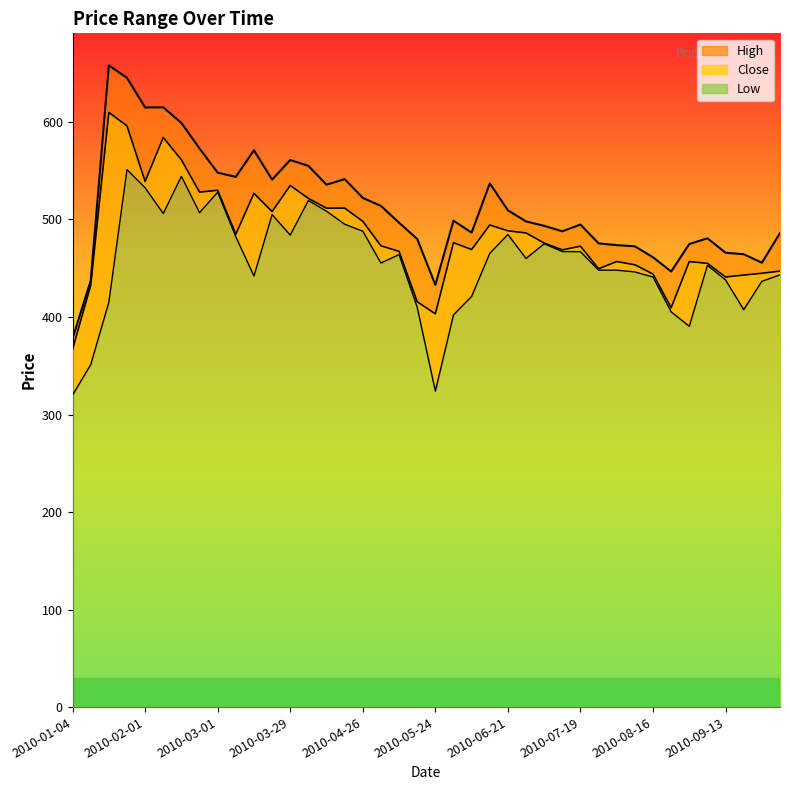

What is the average value of the Close series?

483.4